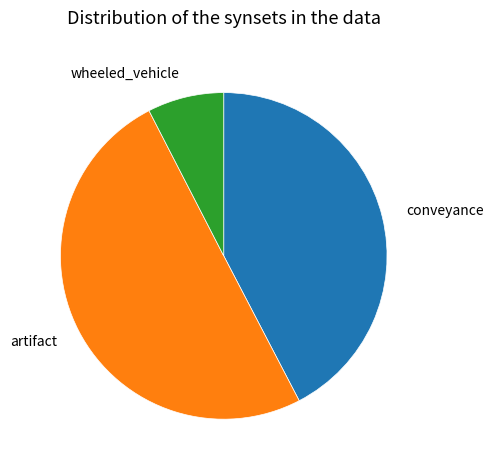

Which slice is the smallest?

wheeled_vehicle